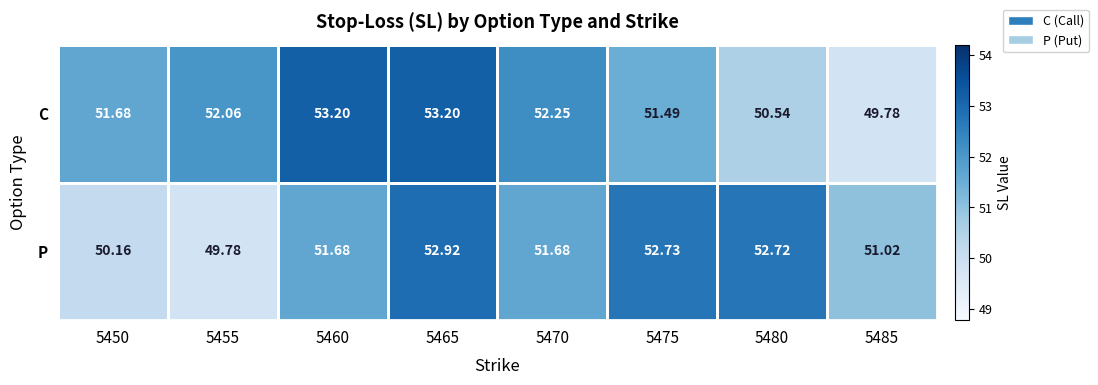

At 5450, list the series in order from smallest to largest.

P, C